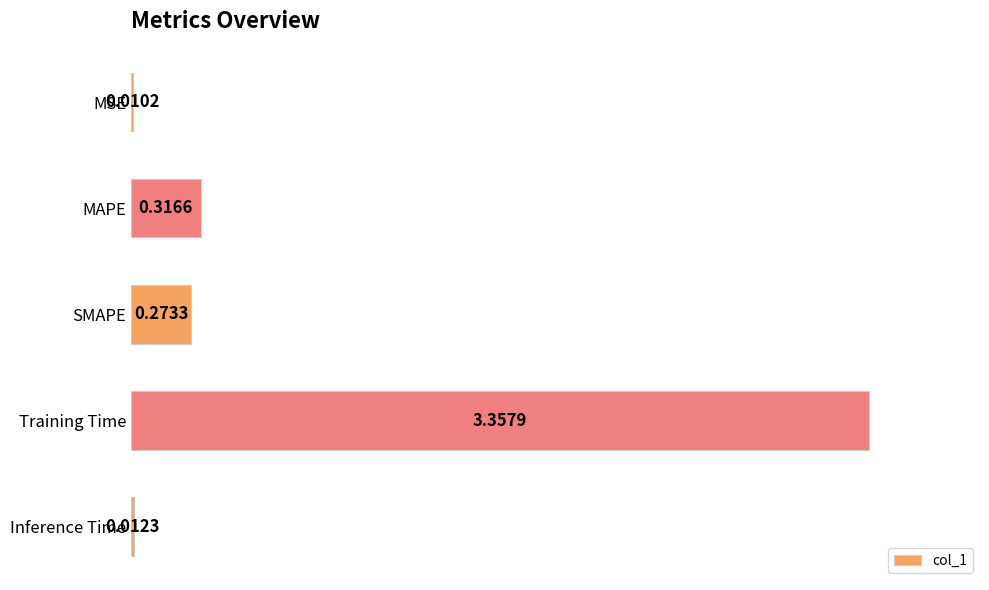

At which label is the value closest to 1?

MAPE